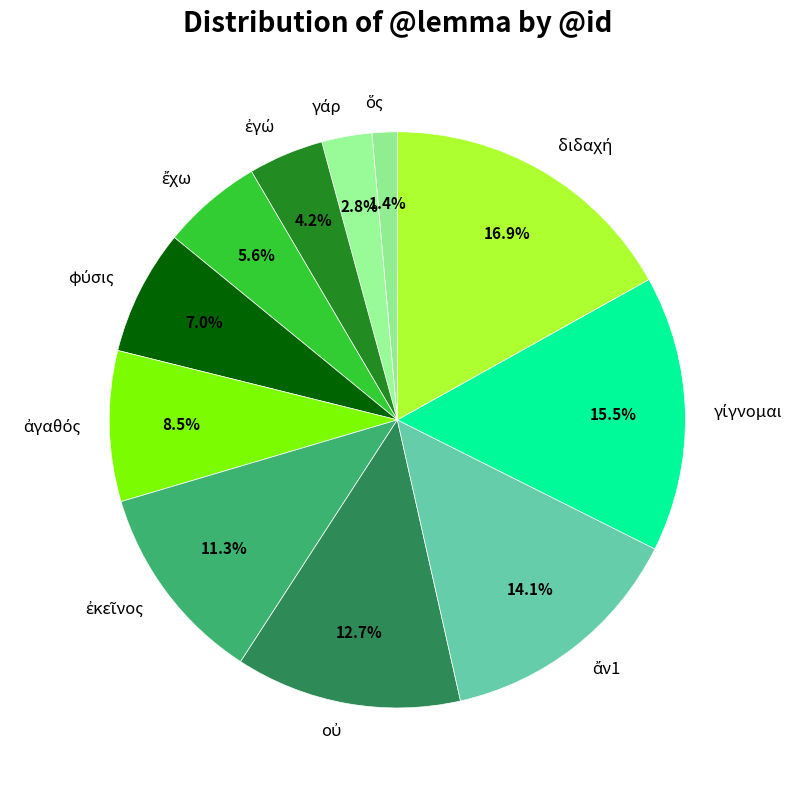

Is there any slice that represents more than half of the pie?

No